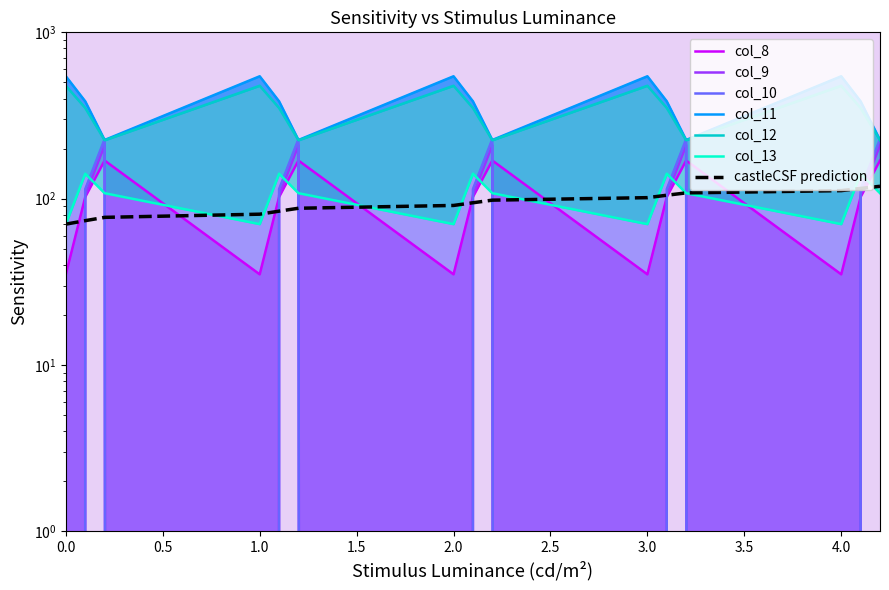

True or false: col_11 and col_12 cross at least once.

False